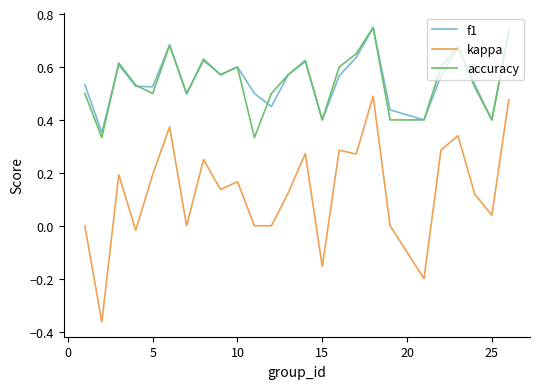

What are all the series names shown in the legend?

f1, kappa, accuracy